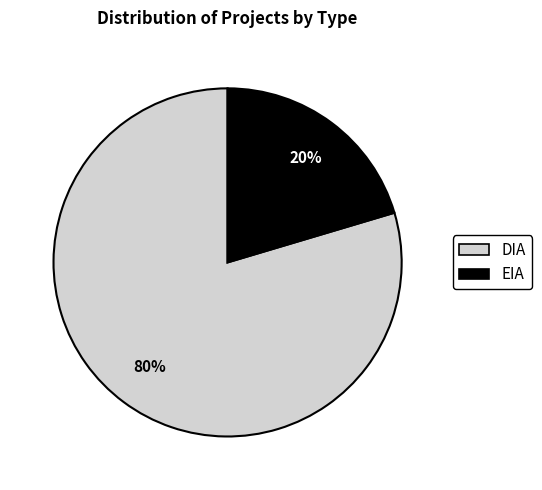

Which category has the biggest portion of the pie?

DIA